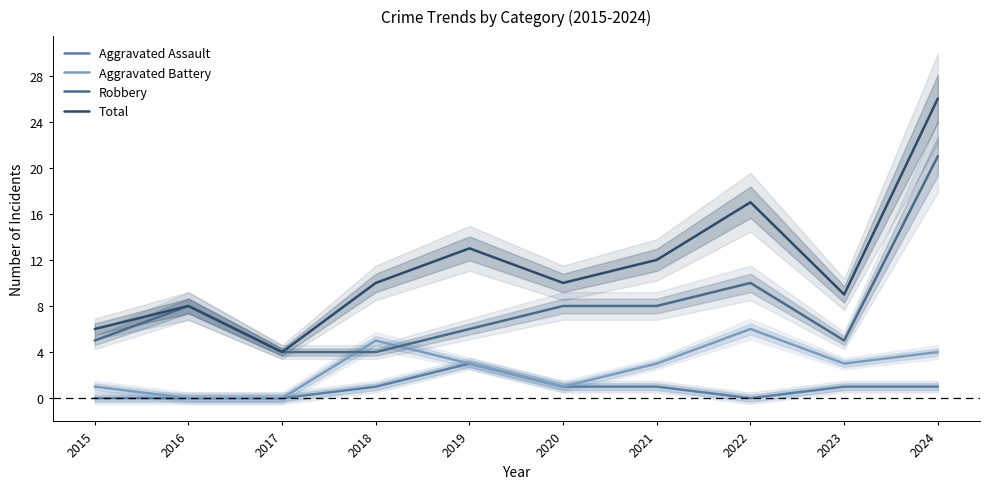

What is the minimum value for Total?

4